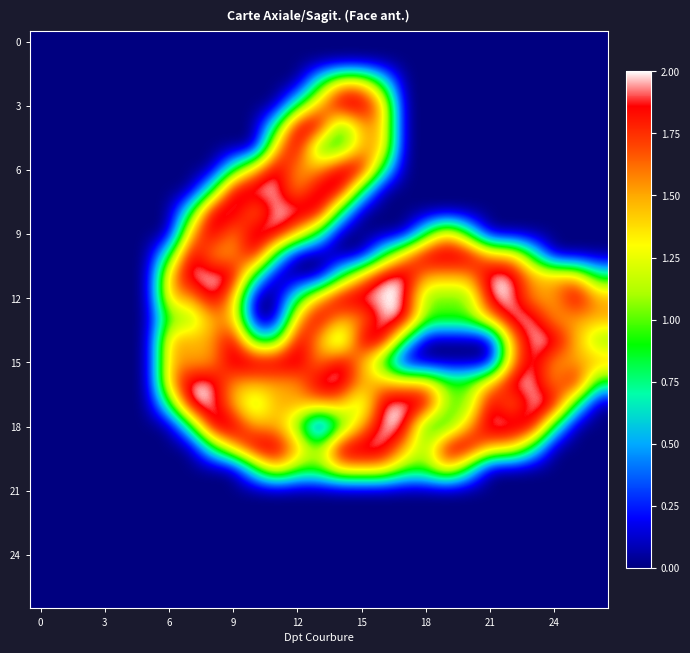

At how many categories does at least one series exceed 0?

21